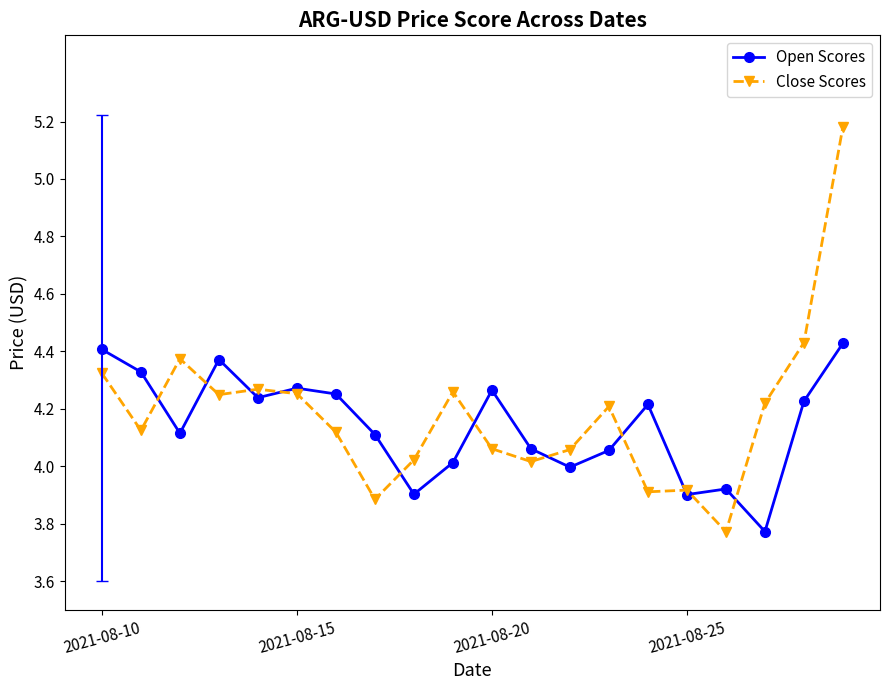

Which series has the largest range (max minus min)?

Close Scores